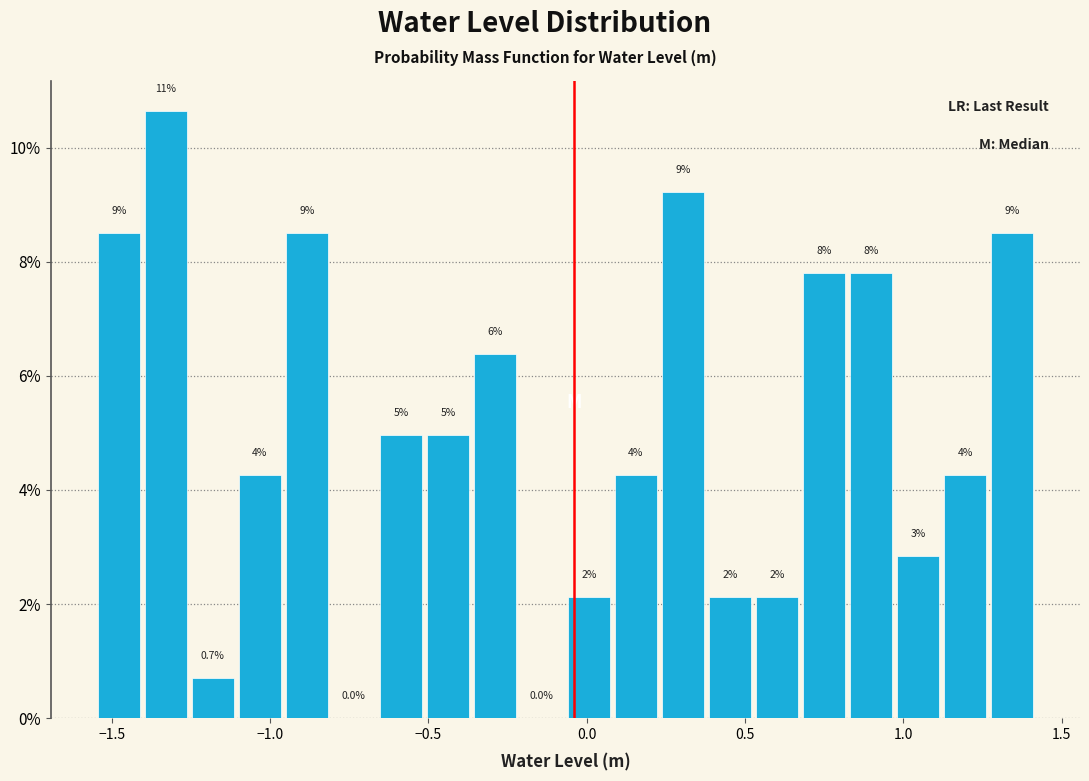

Read against the x-axis, roughly where is the centre of the tallest bar?

-1.35